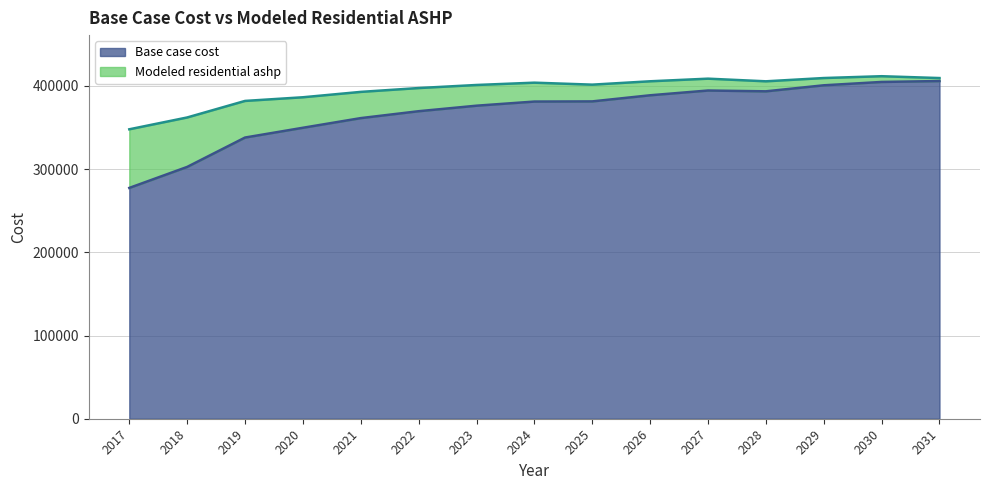

Which series has the largest total across all categories?

Modeled residential ashp